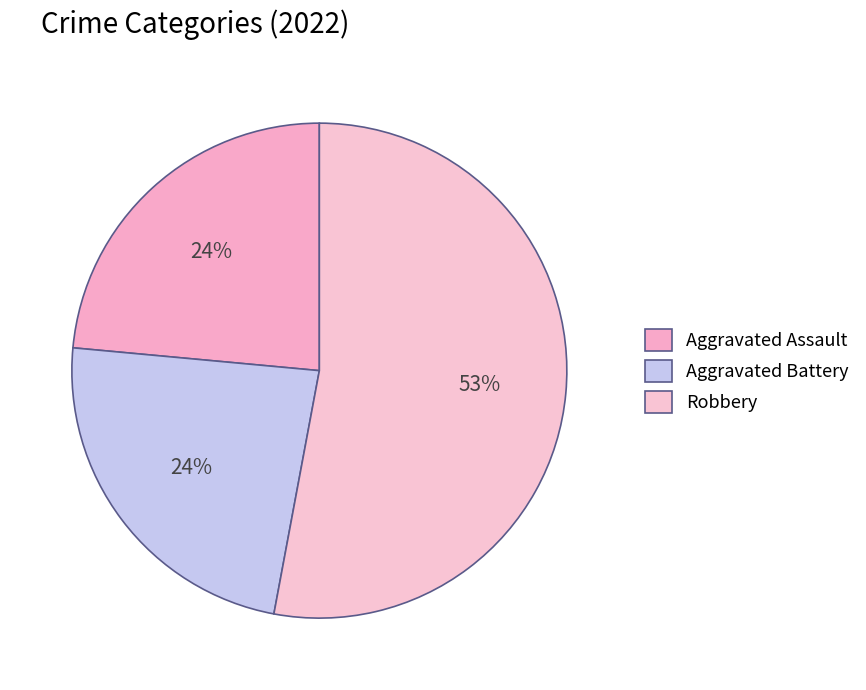

To the nearest percent, what percentage of the pie is Aggravated Assault?

24%